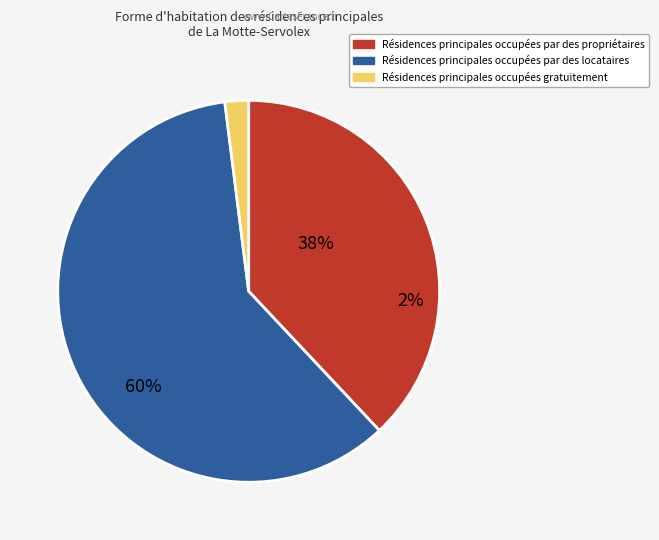

Is it true that 42 is 10% of the pie?

True